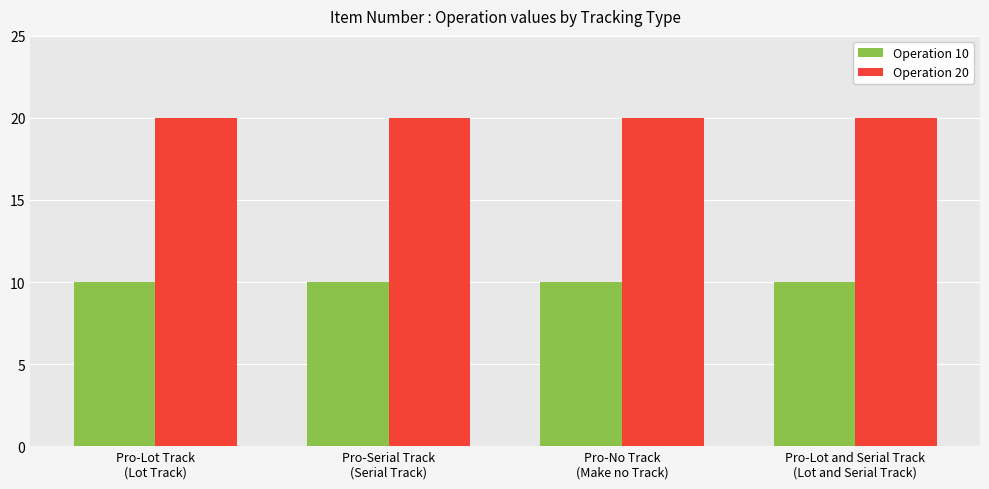

True or false: Operation 20 has a value of 20 at Pro-Serial Track
(Serial Track).

True